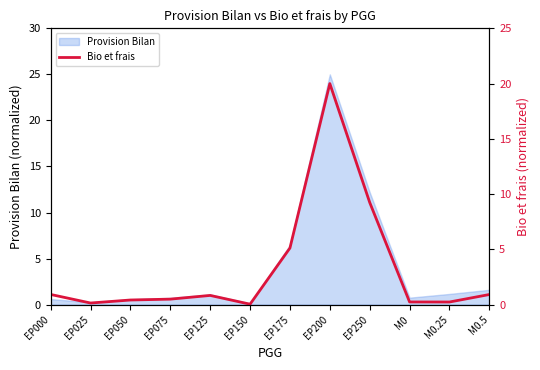

True or false: Provision Bilan has a value of 12.2 at EP250.

True